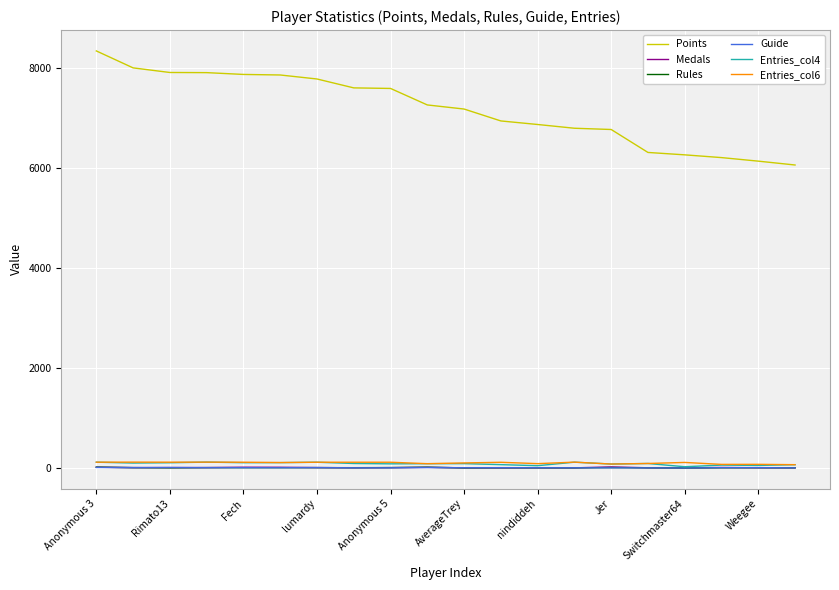

True or false: Guide and Points intersect in this chart.

False